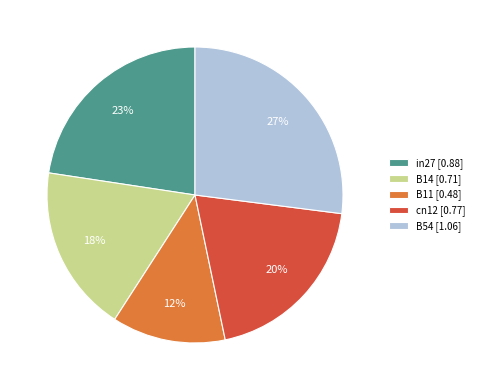

Is there a majority slice in this chart?

No